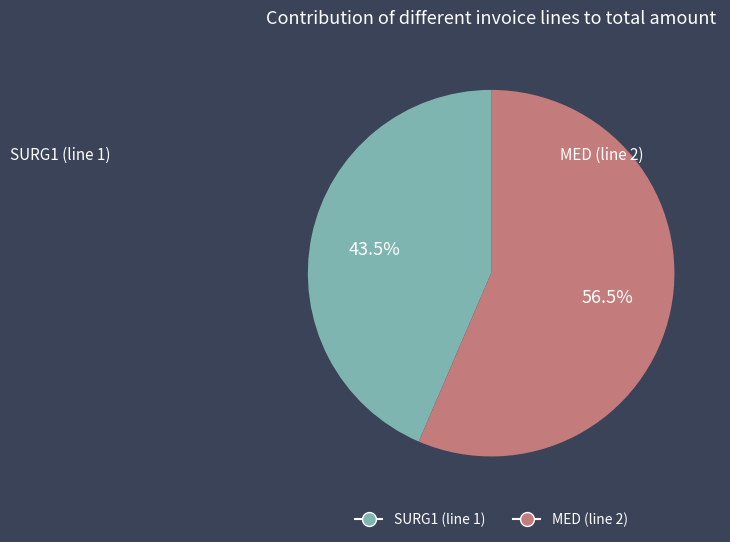

Which has a higher value, SURG1 (line 1) or MED (line 2)?

MED (line 2)